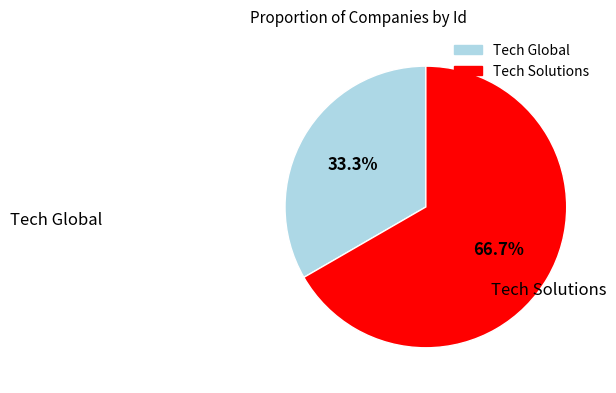

Does Tech Global represent more than half of the total?

No